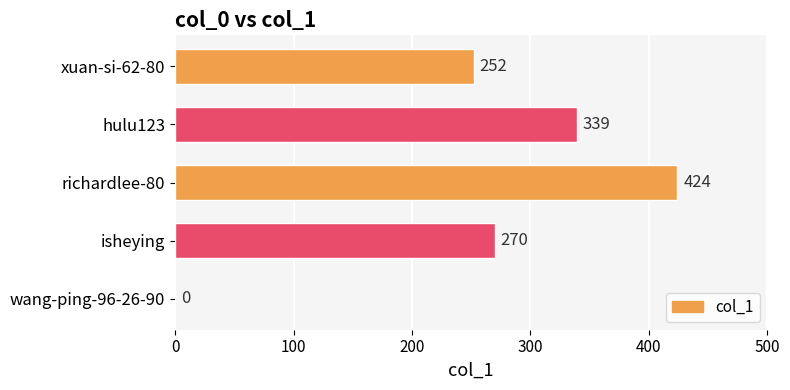

Reading bottom to top, transcribe all the data shown in this chart.

wang-ping-96-26-90=0	isheying=270	richardlee-80=424	hulu123=339	xuan-si-62-80=252